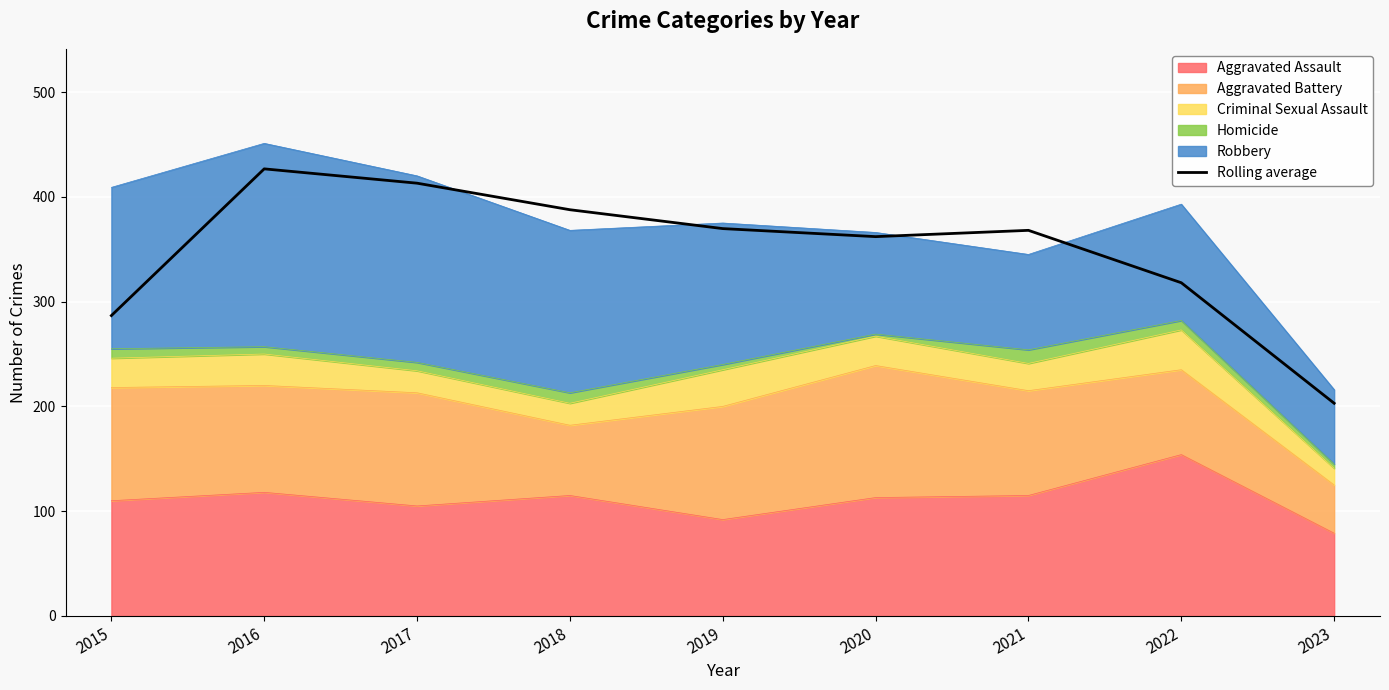

Reading left to right, transcribe all the data shown in this chart.

286.7	426.7	413.0	387.7	369.7	362.0	368.0	318.0	203.0